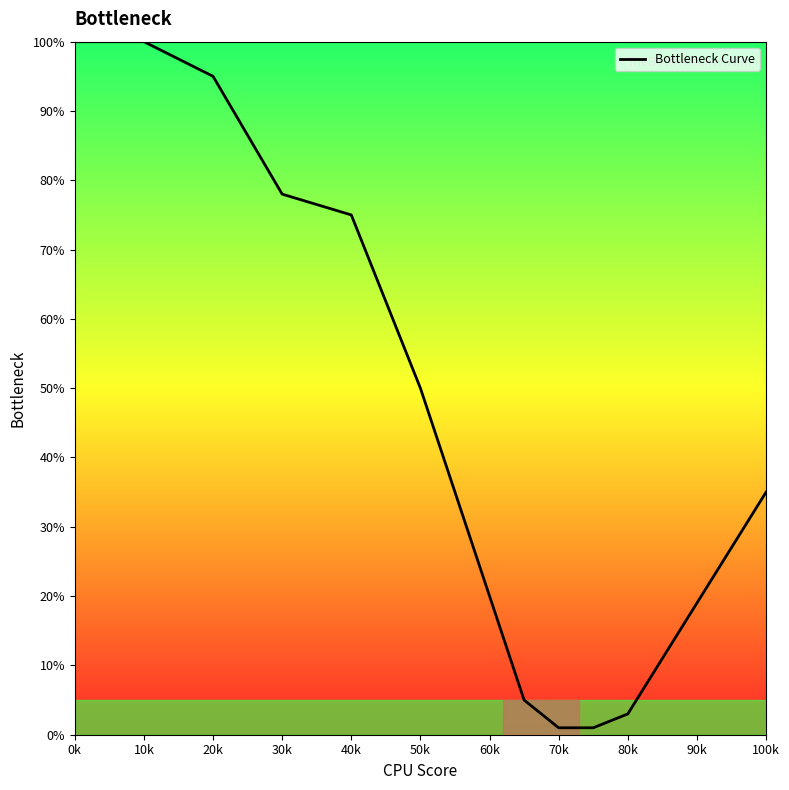

What is the average value?

47